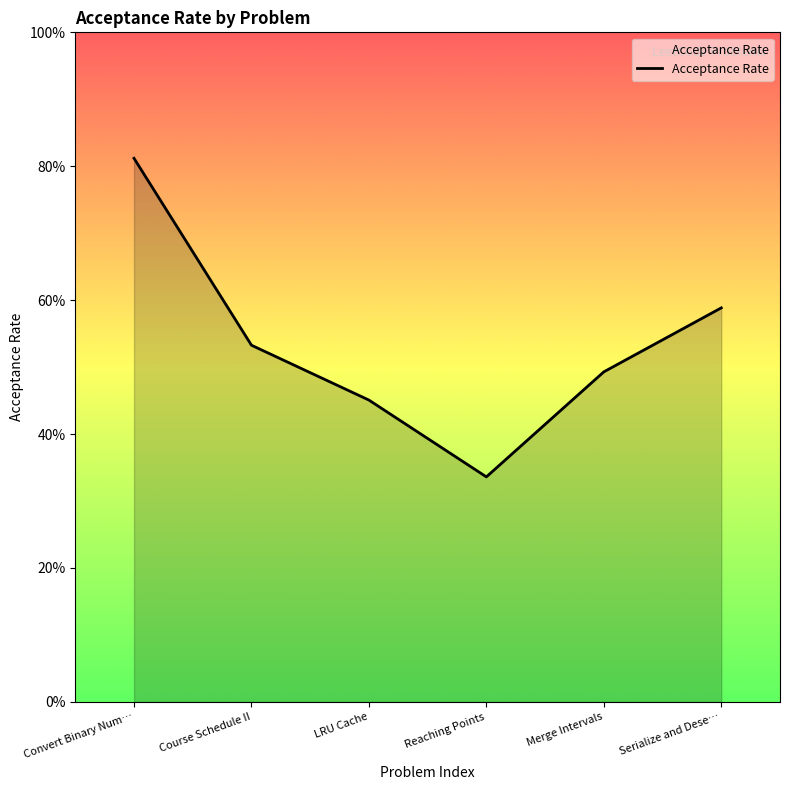

List the labels in order of value, smallest first.

Reaching Points, LRU Cache, Merge Intervals, Course Schedule II, Serialize and Dese…, Convert Binary Num…